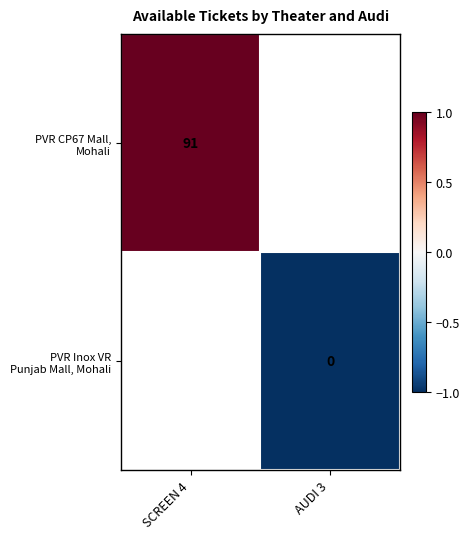

List the series in order of their peak value, highest first.

PVR CP67 Mall, Mohali, PVR Inox VR Punjab Mall, Mohali